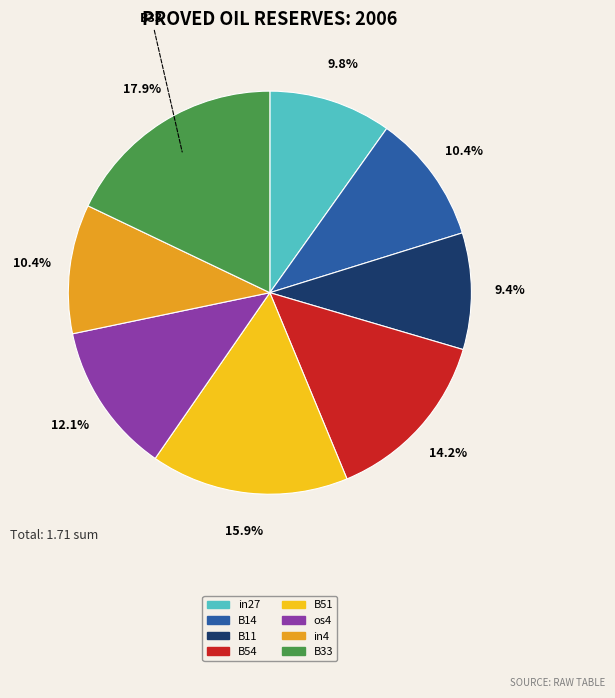

What is the total percentage of in4 and os4?

22.5%